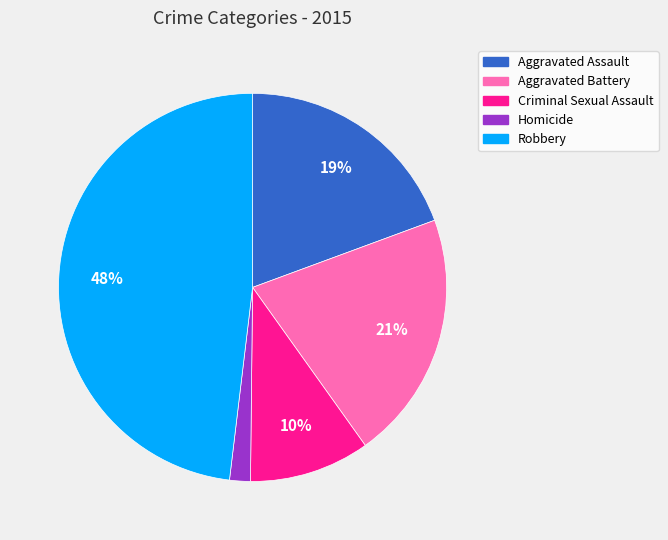

To the nearest percent, what is the difference between the largest and smallest slice percentages?

46%